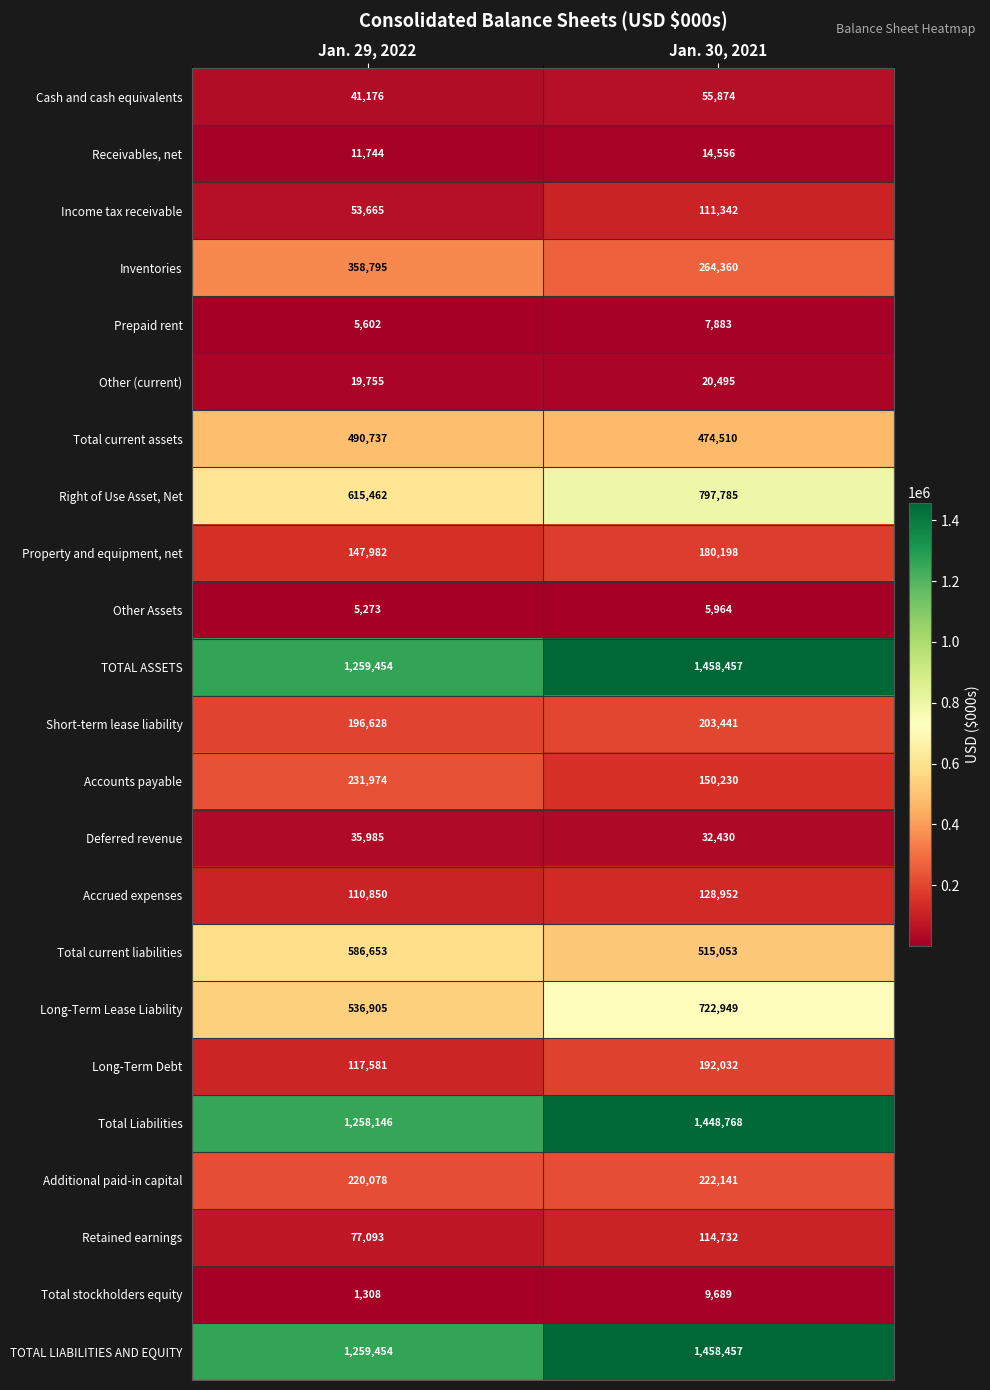

Count the number of data series in this chart.

23